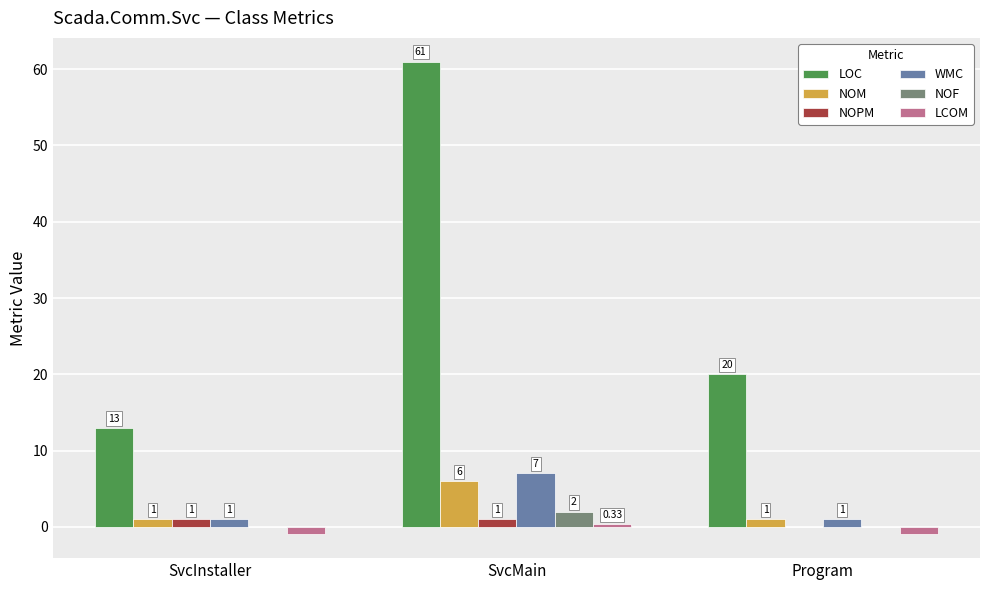

Read the NOF value at SvcMain.

2.0